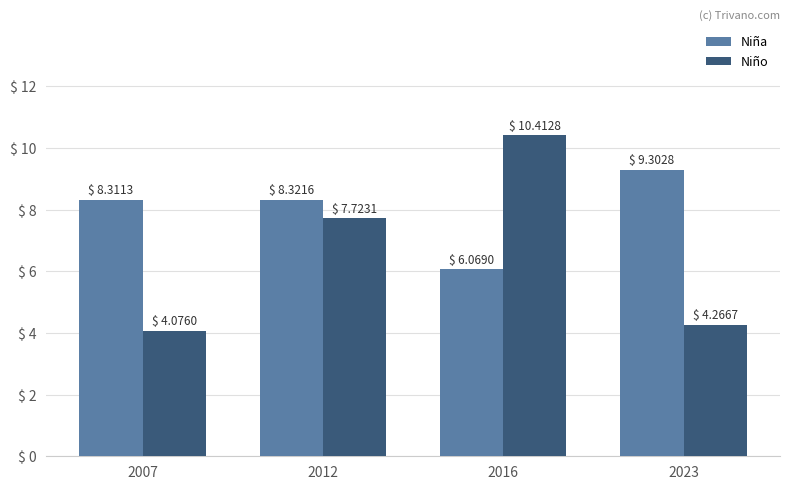

Between 2007 and 2023, which series saw the biggest shift?

Niña